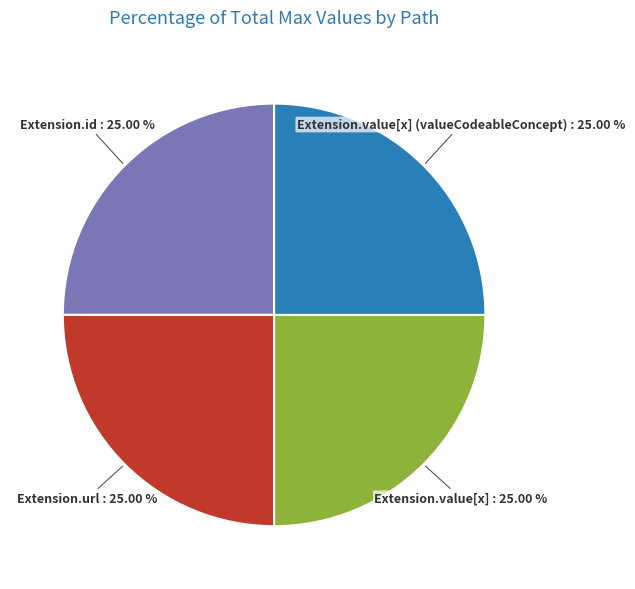

Does any single category account for the majority?

No